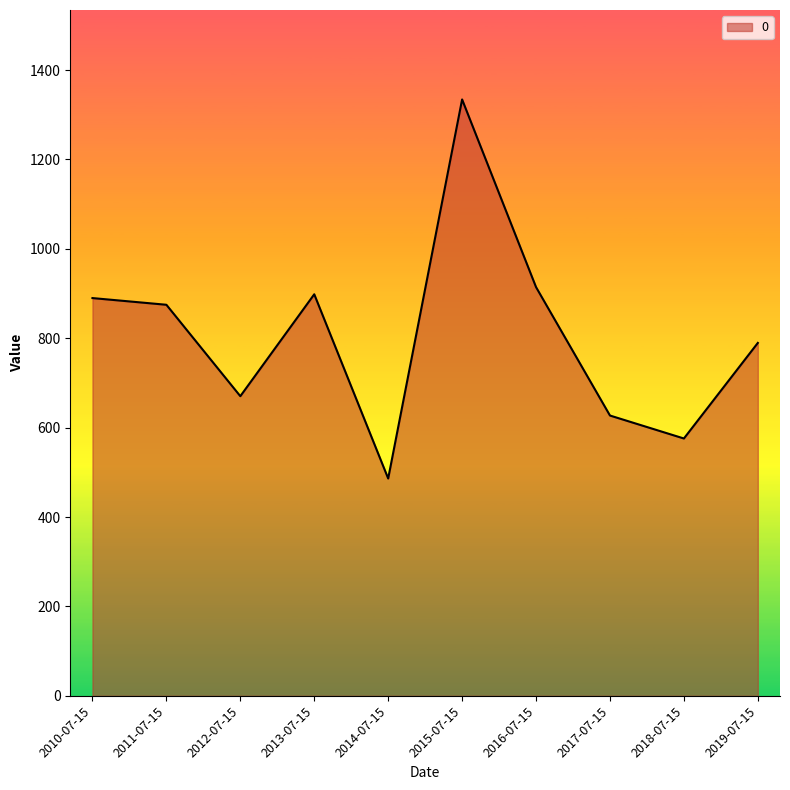

Reading left to right, transcribe all the data shown in this chart.

2010-07-15=889.9	2011-07-15=874.9	2012-07-15=670.4	2013-07-15=898.4	2014-07-15=486.2	2015-07-15=1334.2	2016-07-15=914.4	2017-07-15=627.1	2018-07-15=575.7	2019-07-15=789.5